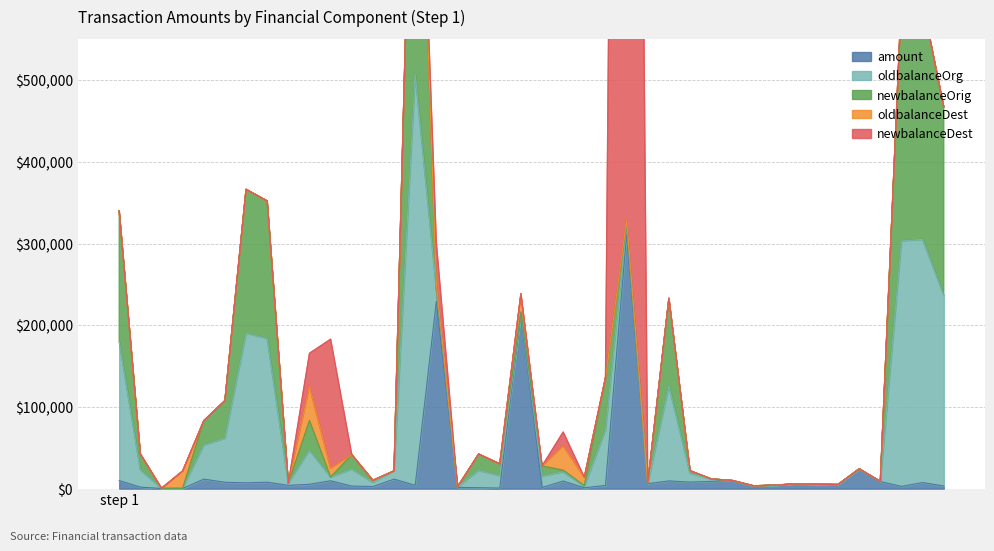

In newbalanceDest, how many points are higher than both neighbors (excluding endpoints)?

4